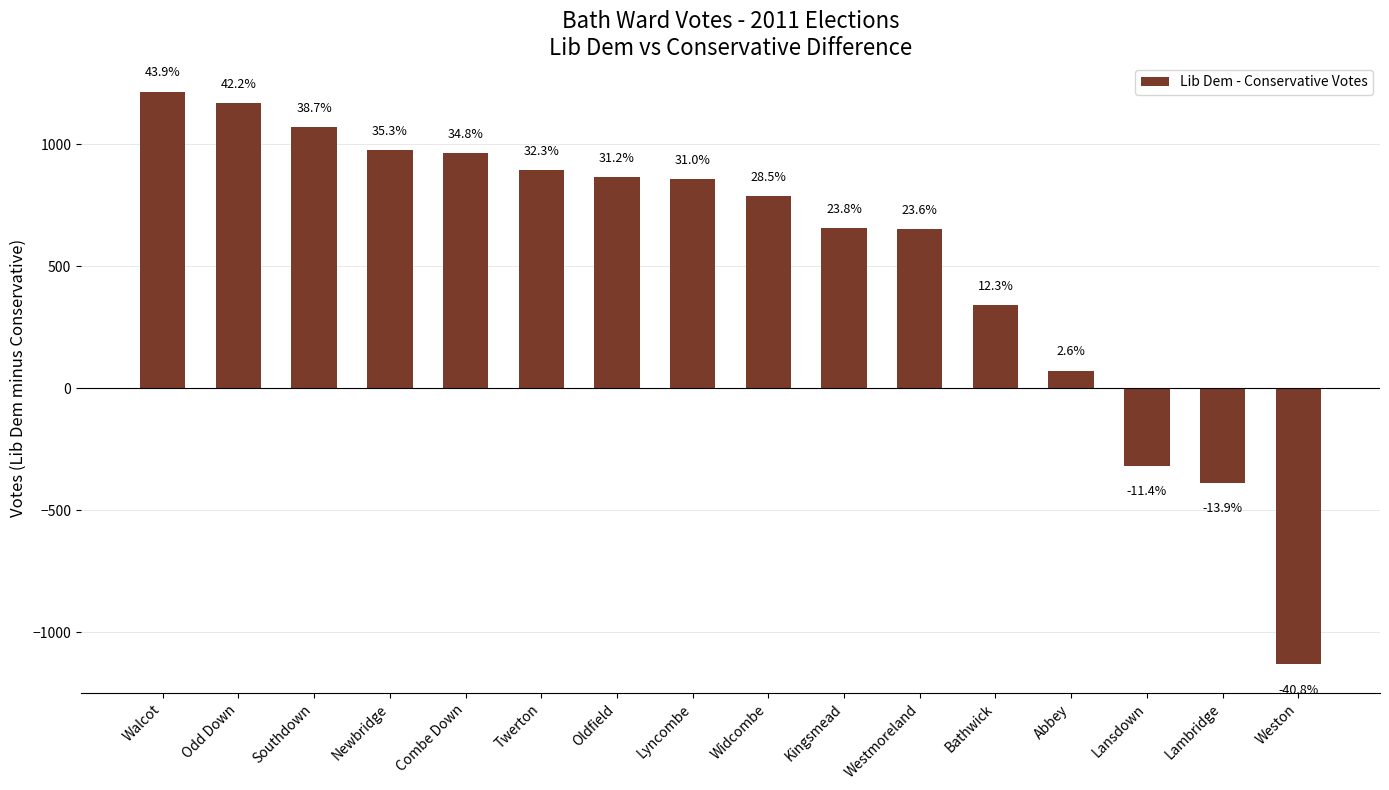

What is the label of the 4th bar from the left?

Newbridge